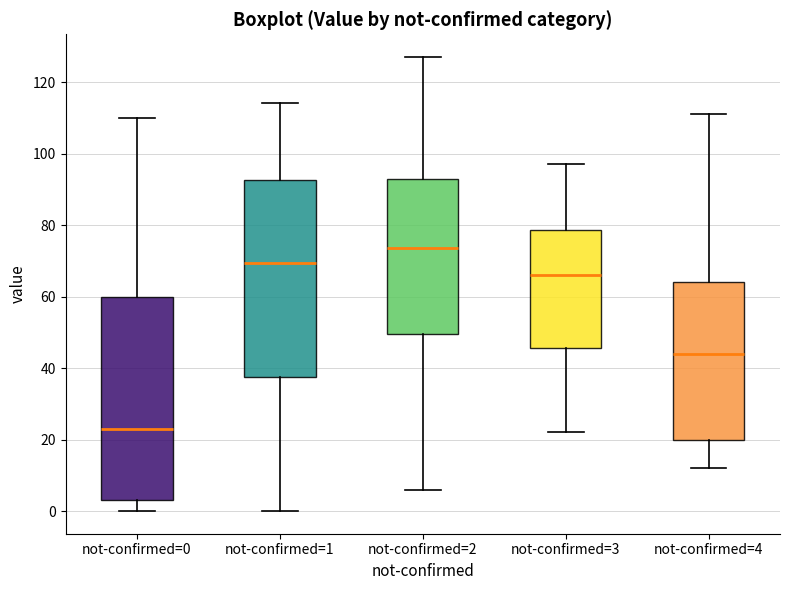

Reading left to right, read every box against the y-axis: the position of its median line, the range the box covers, and the ends of its whiskers. The values are not printed on the chart, so give them approximately, as read against the axis.

not-confirmed=0: median 24, box 4 to 60, whiskers 0 to 110
not-confirmed=1: median 70, box 38 to 92, whiskers 0 to 114
not-confirmed=2: median 74, box 50 to 94, whiskers 6 to 128
not-confirmed=3: median 66, box 46 to 78, whiskers 22 to 98
not-confirmed=4: median 44, box 20 to 64, whiskers 12 to 112